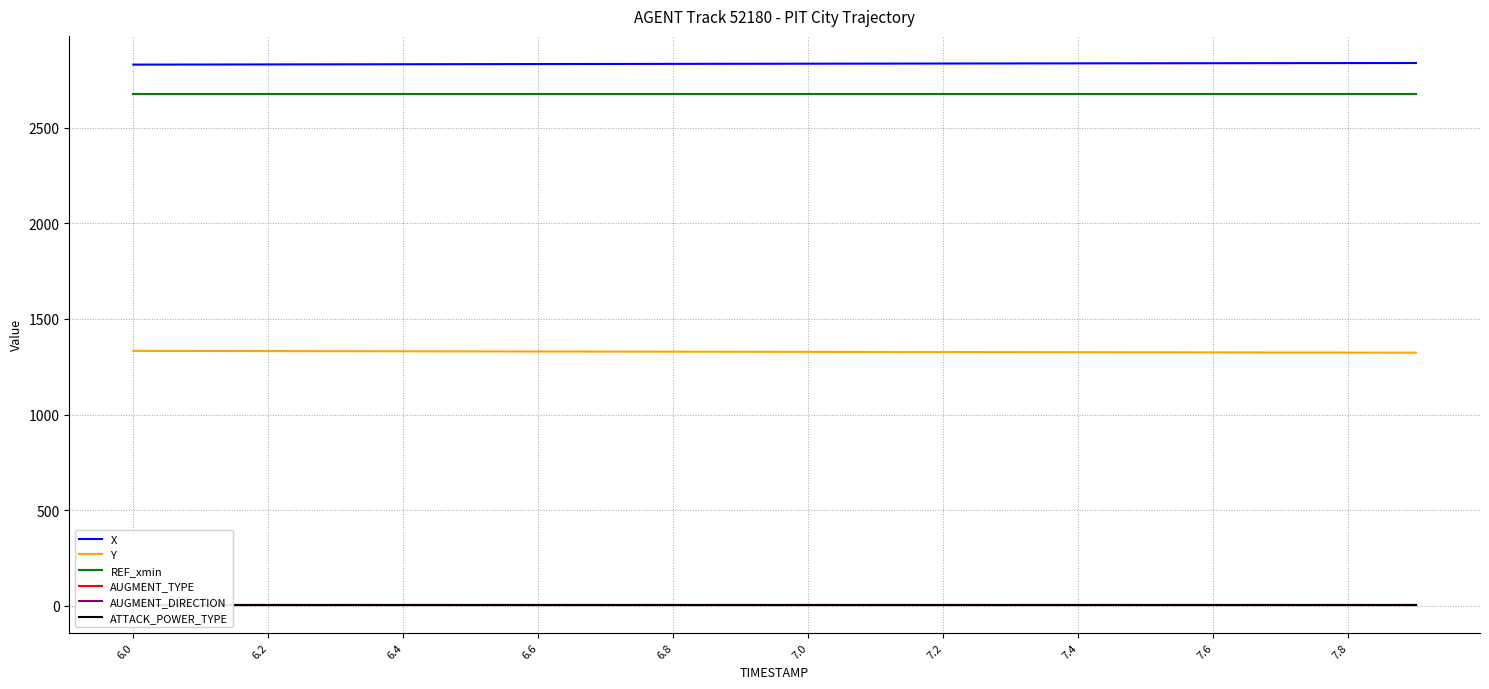

True or false: REF_xmin and Y intersect in this chart.

False